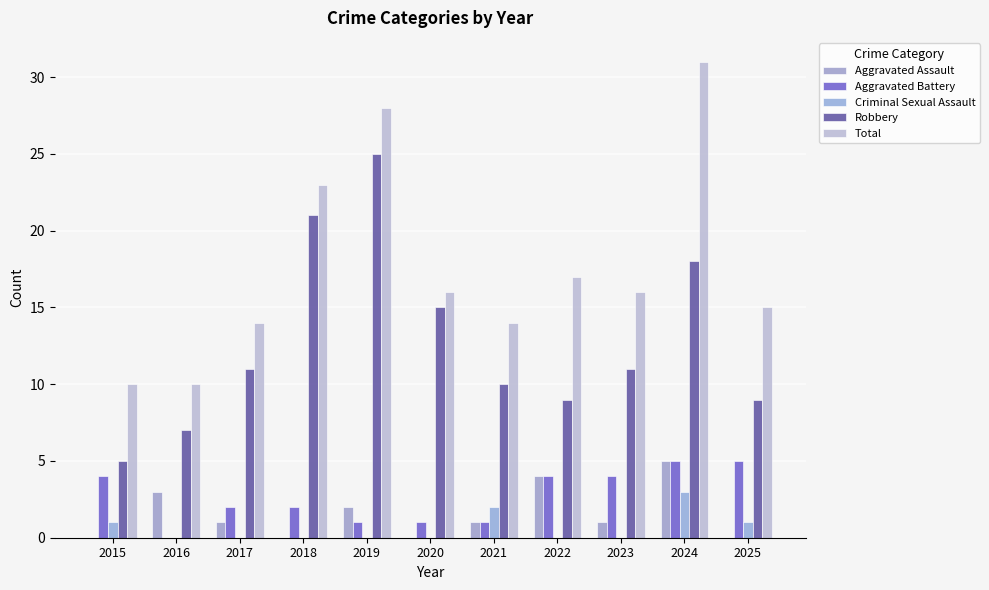

At which category is the sum across all series the highest?

2024